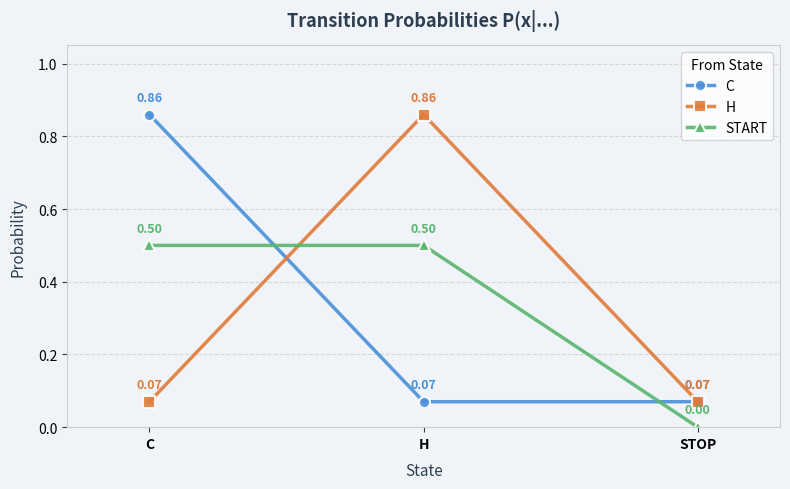

At how many categories does at least one series exceed 0?

3